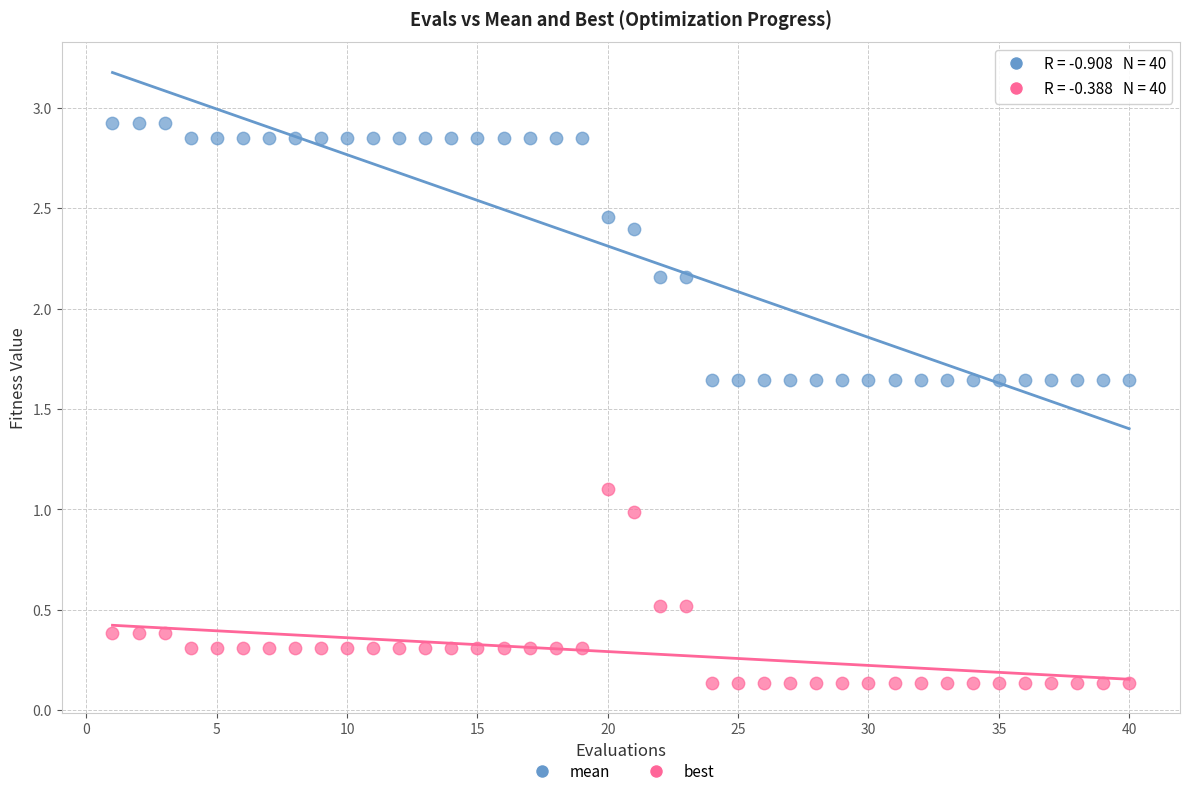

Which series contains the lowest Y value?

best